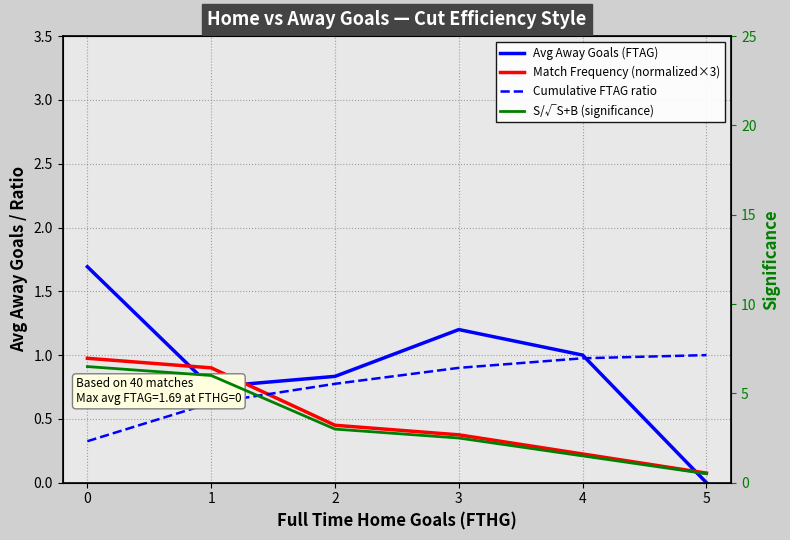

What are all the series names shown in the legend?

Avg Away Goals (FTAG), Match Frequency (normalized×3), Cumulative FTAG ratio, S/√S+B (significance)